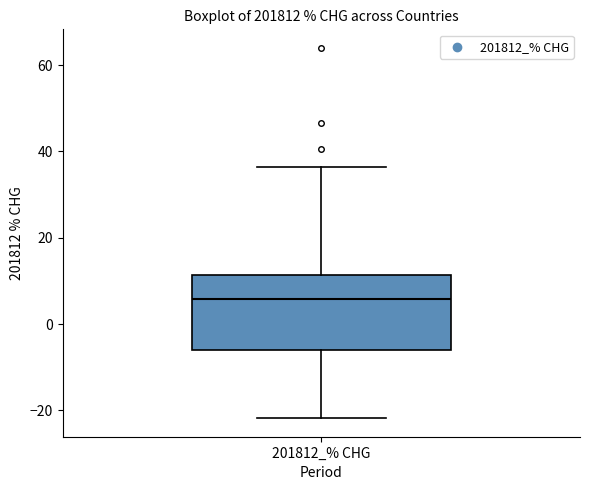

Where does the median line of the box for 201812_% CHG sit on the y-axis? The values are not printed on the chart, so give them approximately, as read against the axis.

6